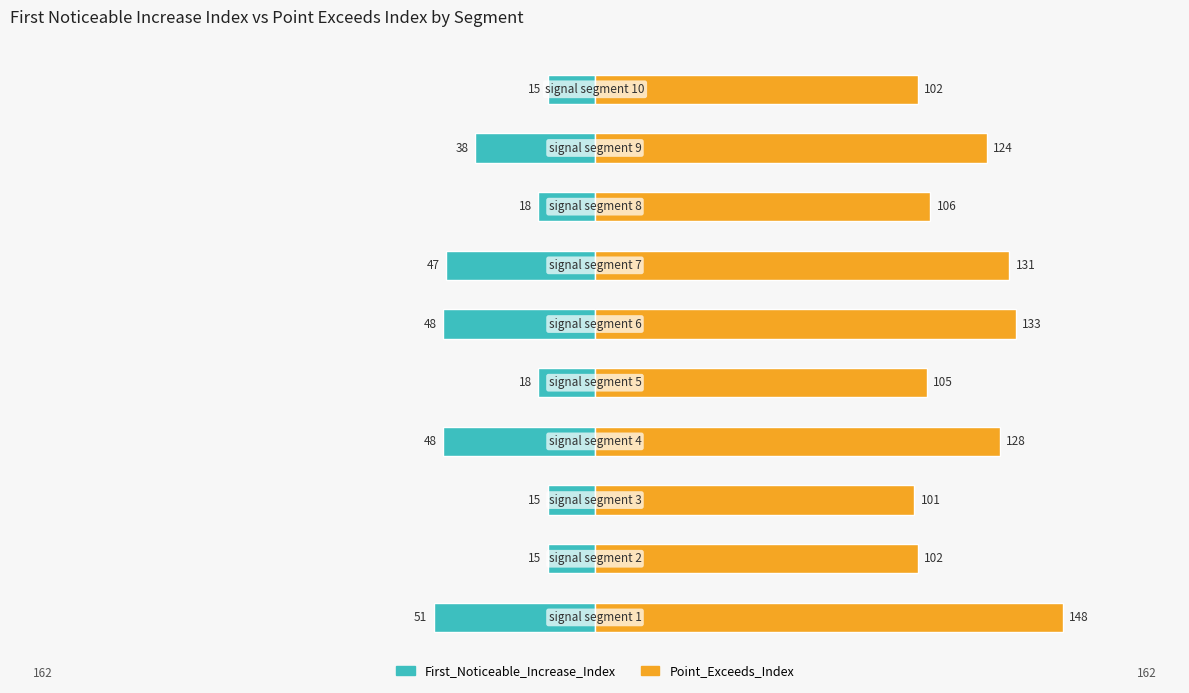

How many data points in First_Noticeable_Increase_Index are above -18?

3